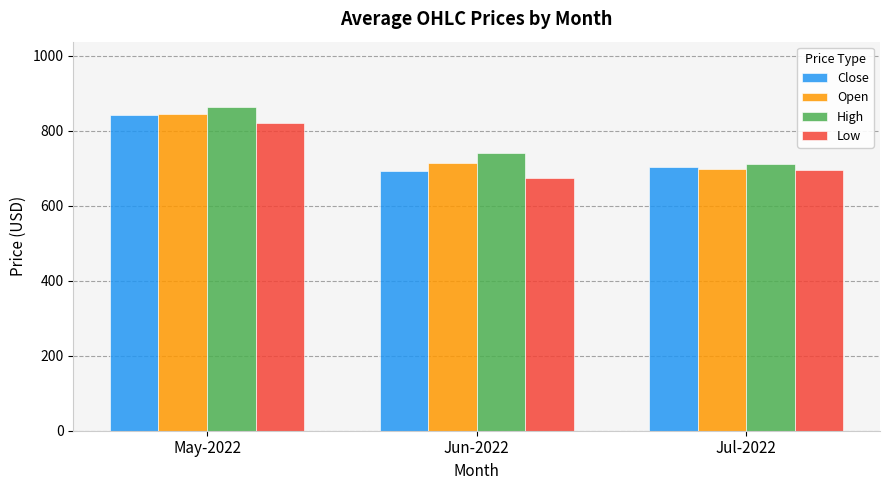

Rank the series by their average value, from highest to lowest.

High, Open, Close, Low